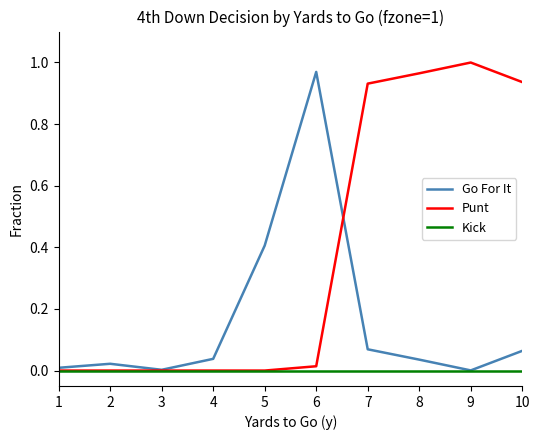

List the series in order of their overall mean, lowest first.

Kick, Go For It, Punt